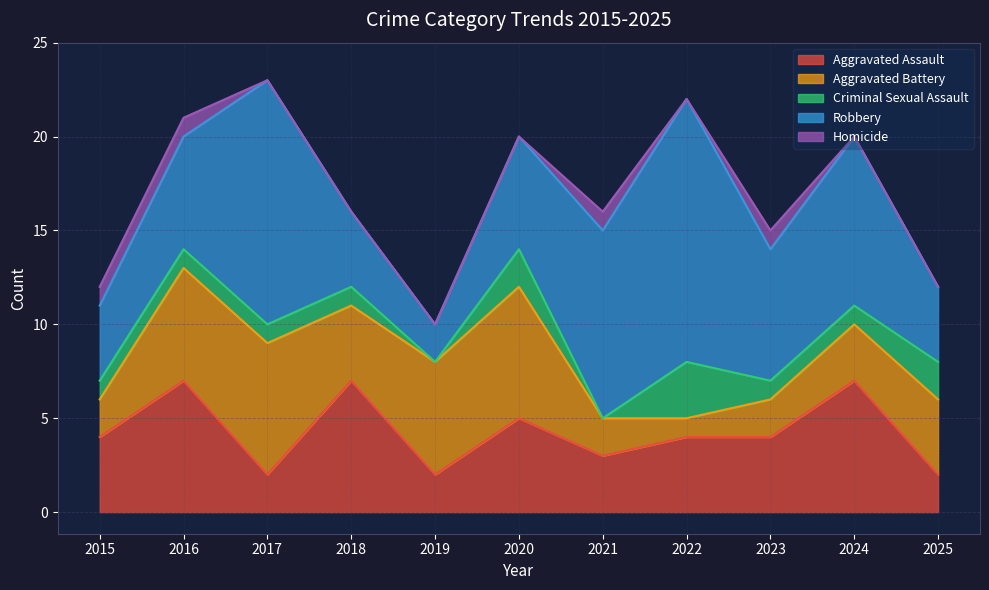

How many times do Aggravated Assault and Robbery cross each other?

2